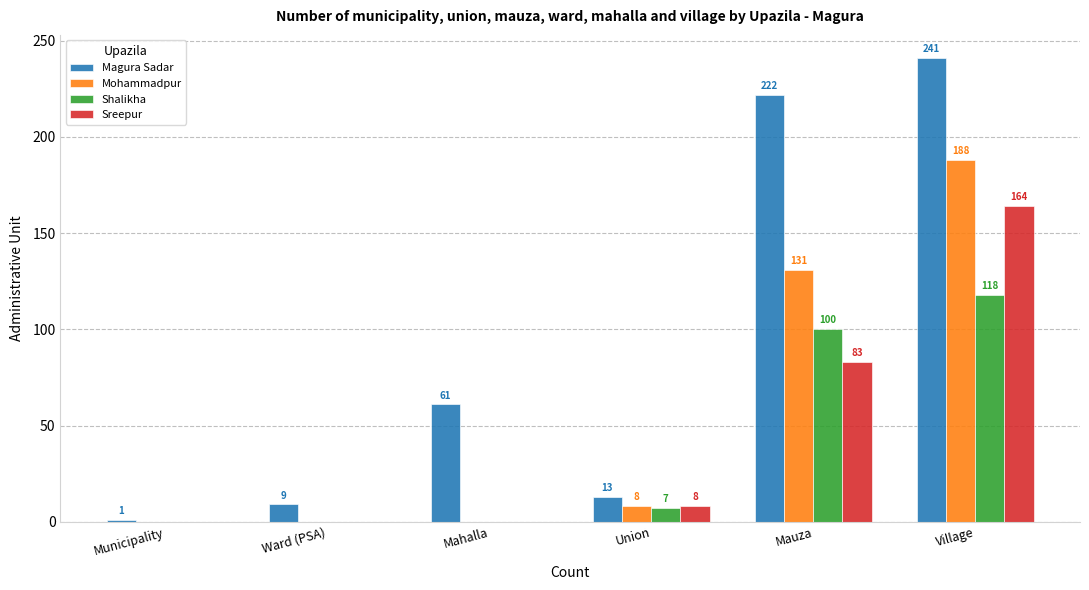

Which series has the widest spread of values?

Magura Sadar